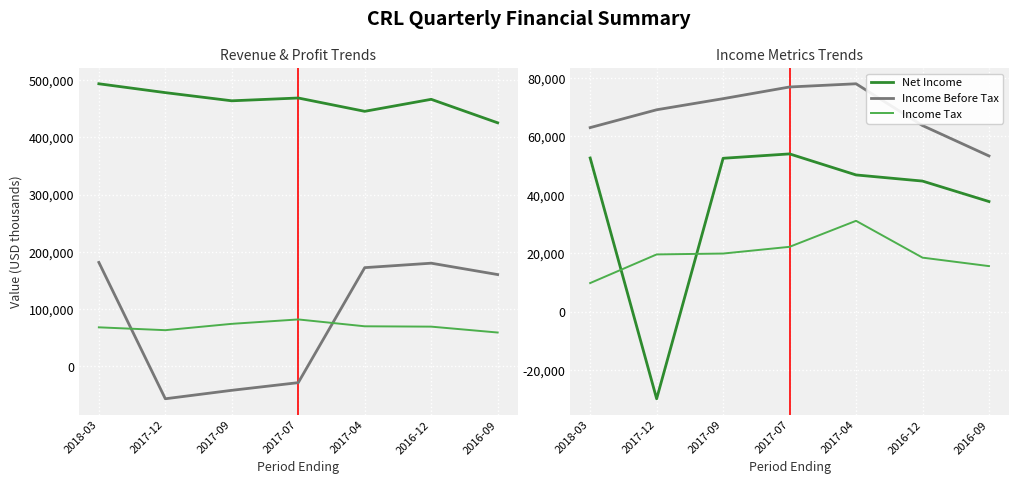

True or false: Income Tax and Income Before Tax intersect in this chart.

False